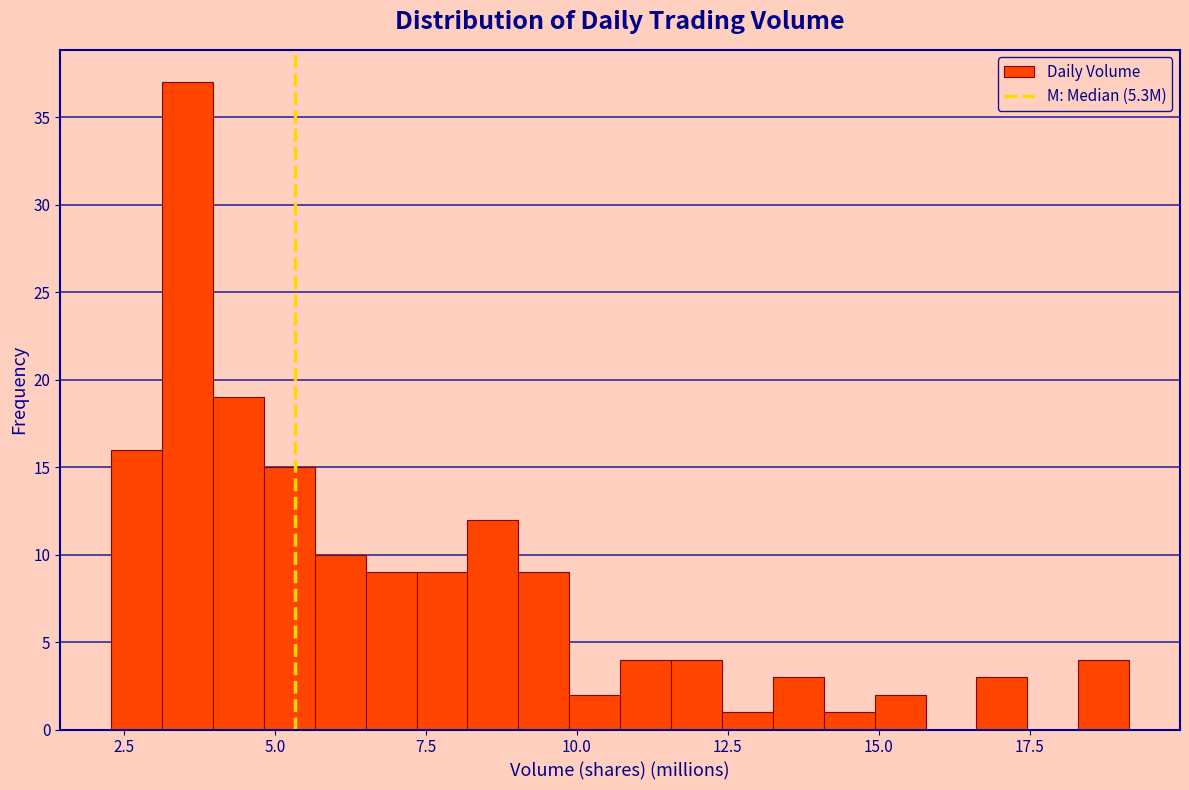

Read against the x-axis, roughly where is the centre of the tallest bar?

3.5